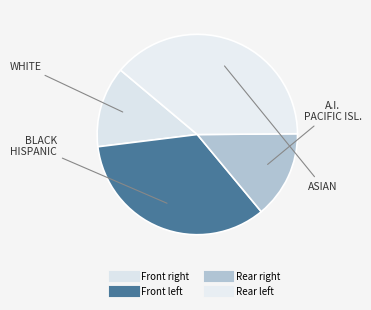

How many segments does this pie chart have?

4